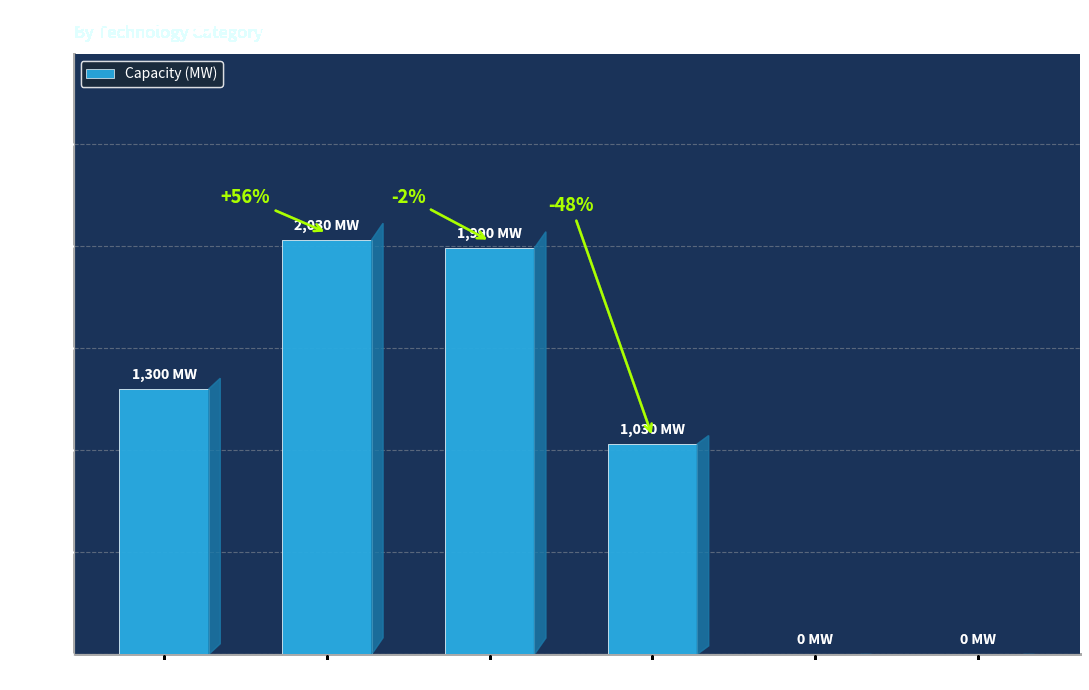

Are the bars horizontal?

No